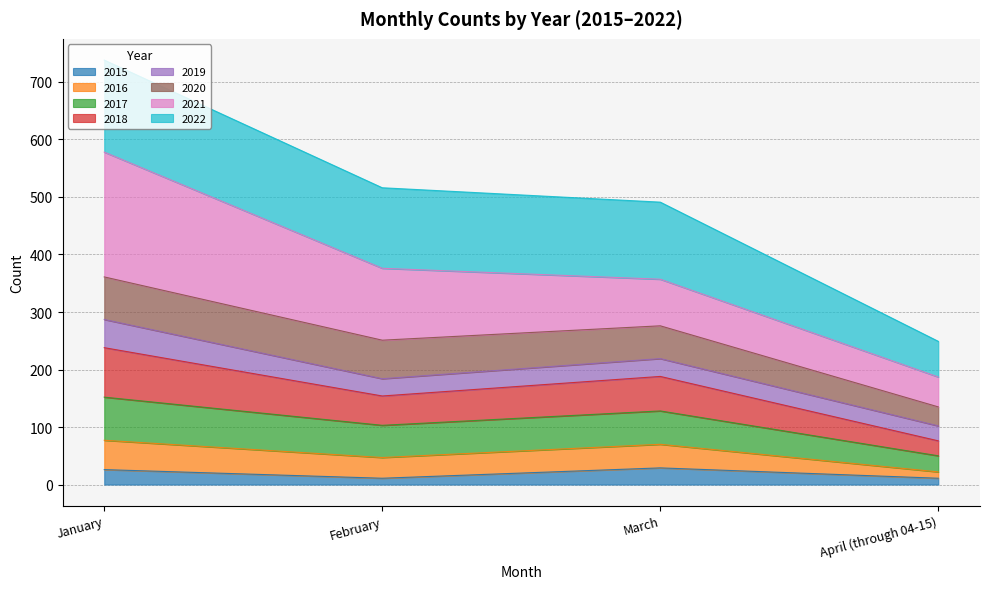

At which category is the sum across all series the highest?

January